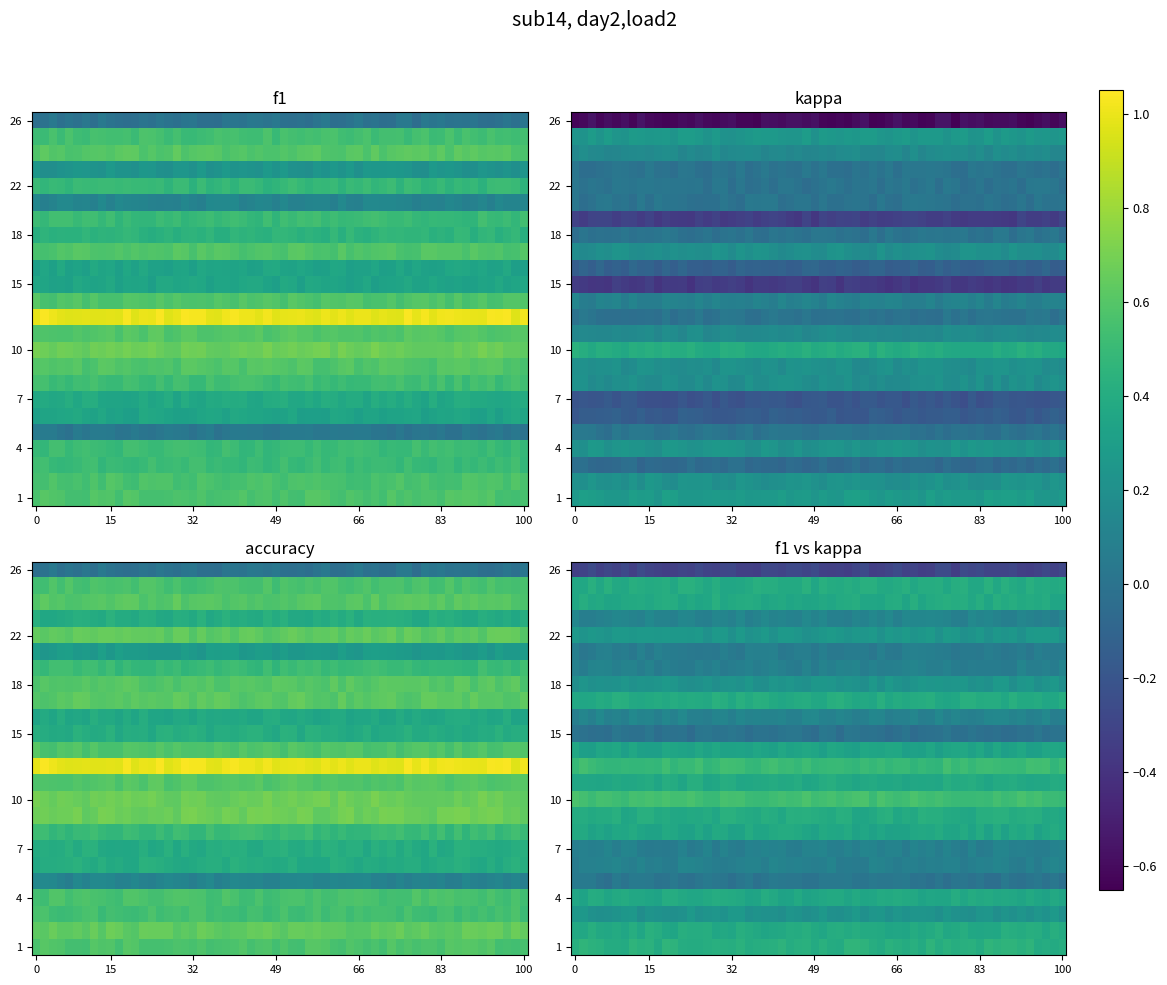

Which has a higher value, 3 or 23?

3